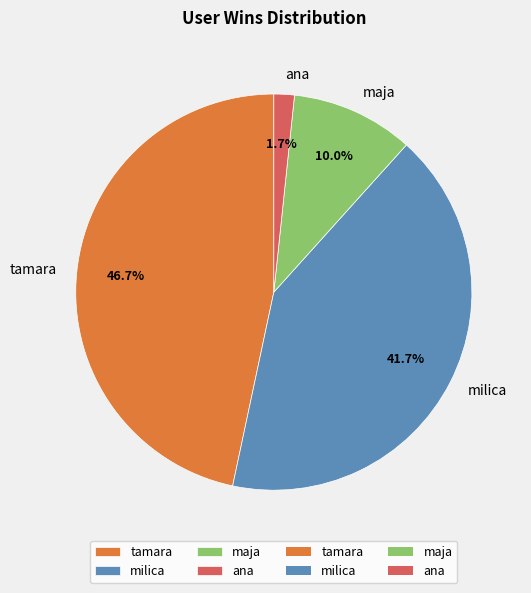

Is there any slice that represents more than half of the pie?

No